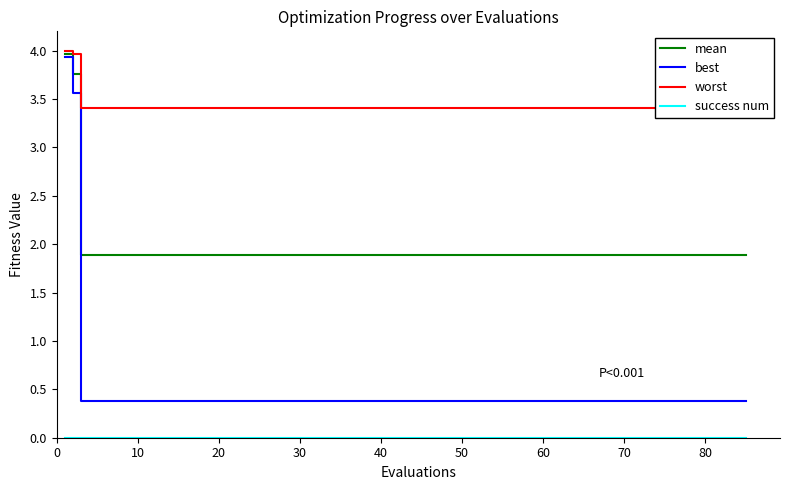

Reading left to right, transcribe all the data shown in this chart.

mean: 4.0	3.8	1.9	1.9	1.9	1.9	1.9	1.9	1.9	1.9	1.9	1.9	1.9	1.9	1.9	1.9	1.9	1.9	1.9	1.9
best: 3.9	3.6	0.4	0.4	0.4	0.4	0.4	0.4	0.4	0.4	0.4	0.4	0.4	0.4	0.4	0.4	0.4	0.4	0.4	0.4
worst: 4.0	4.0	3.4	3.4	3.4	3.4	3.4	3.4	3.4	3.4	3.4	3.4	3.4	3.4	3.4	3.4	3.4	3.4	3.4	3.4
success num: 0.0	0.0	0.0	0.0	0.0	0.0	0.0	0.0	0.0	0.0	0.0	0.0	0.0	0.0	0.0	0.0	0.0	0.0	0.0	0.0